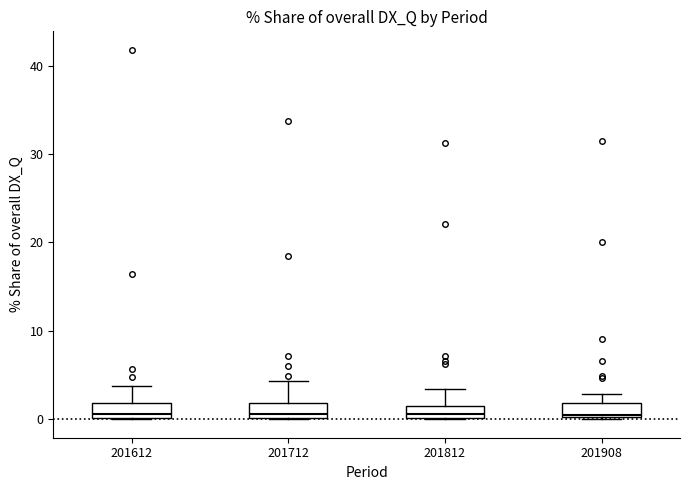

Where does the upper whisker of the box at x = 201812 end on the y-axis? The values are not printed on the chart, so give them approximately, as read against the axis.

3